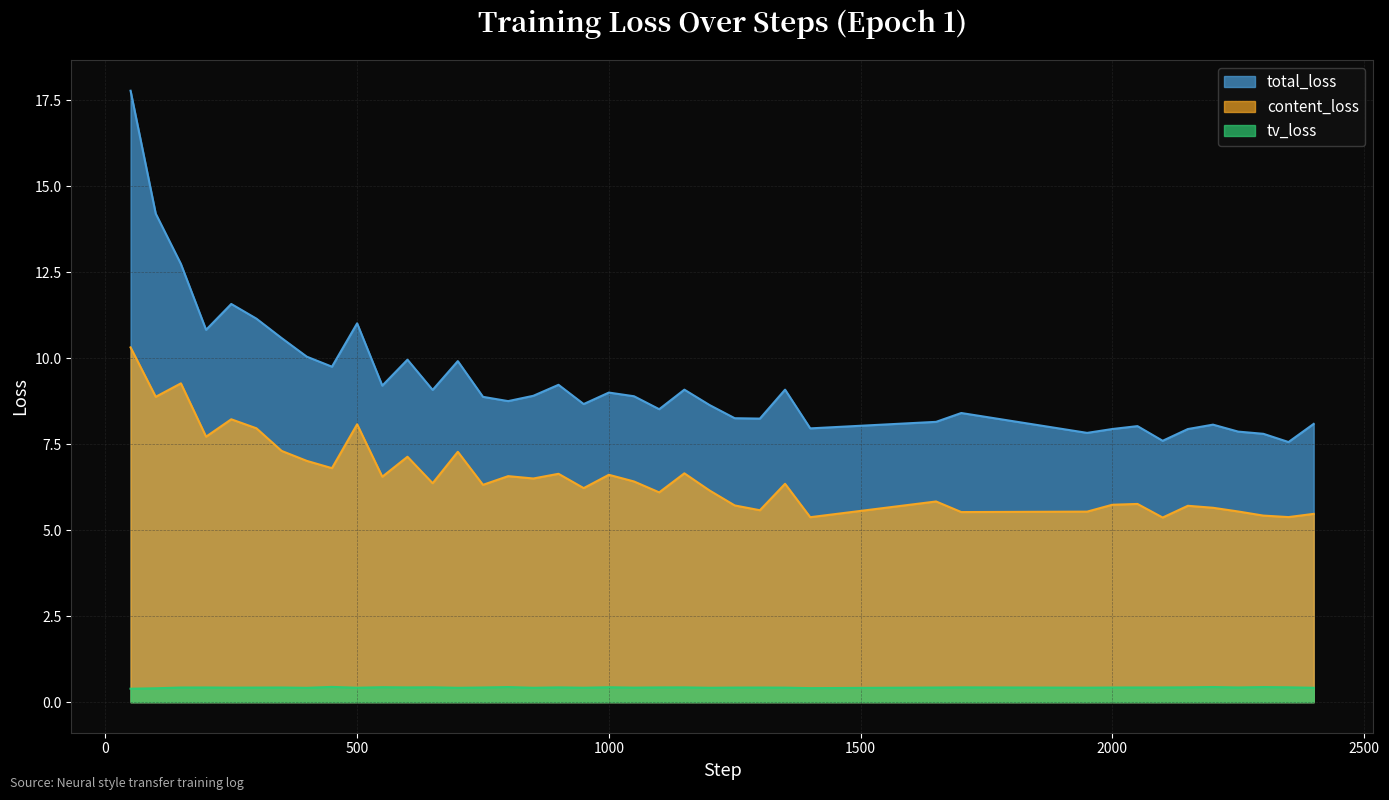

True or false: total_loss and content_loss intersect in this chart.

False